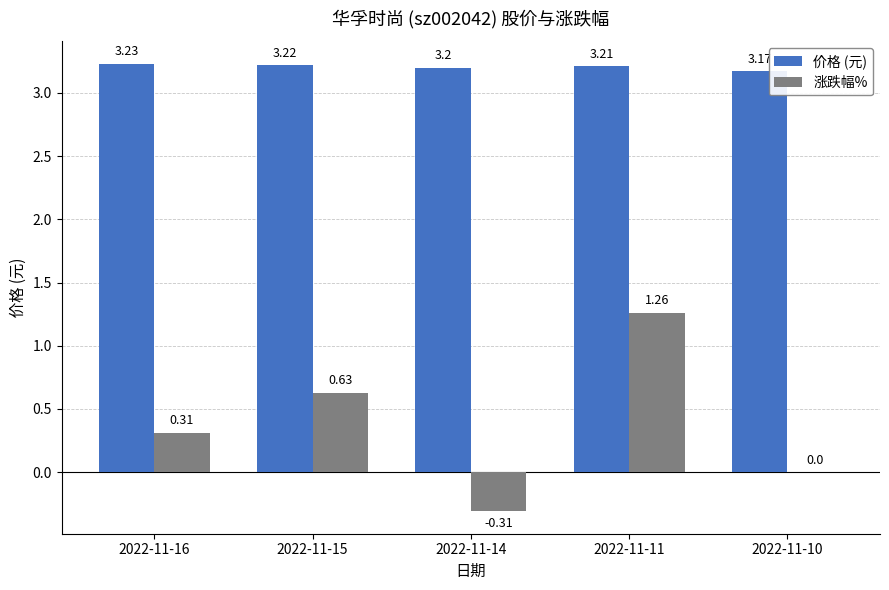

What is the sum of all 涨跌幅% values?

1.9